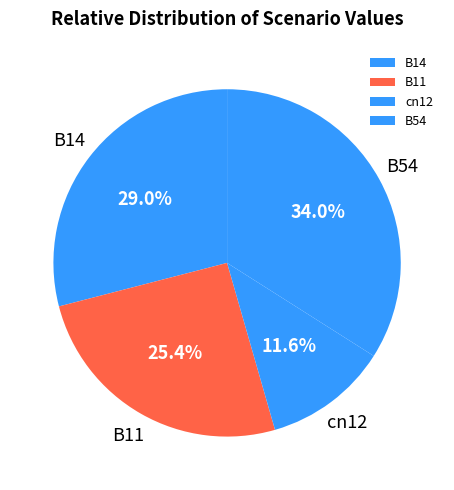

How many segments does this pie chart have?

4